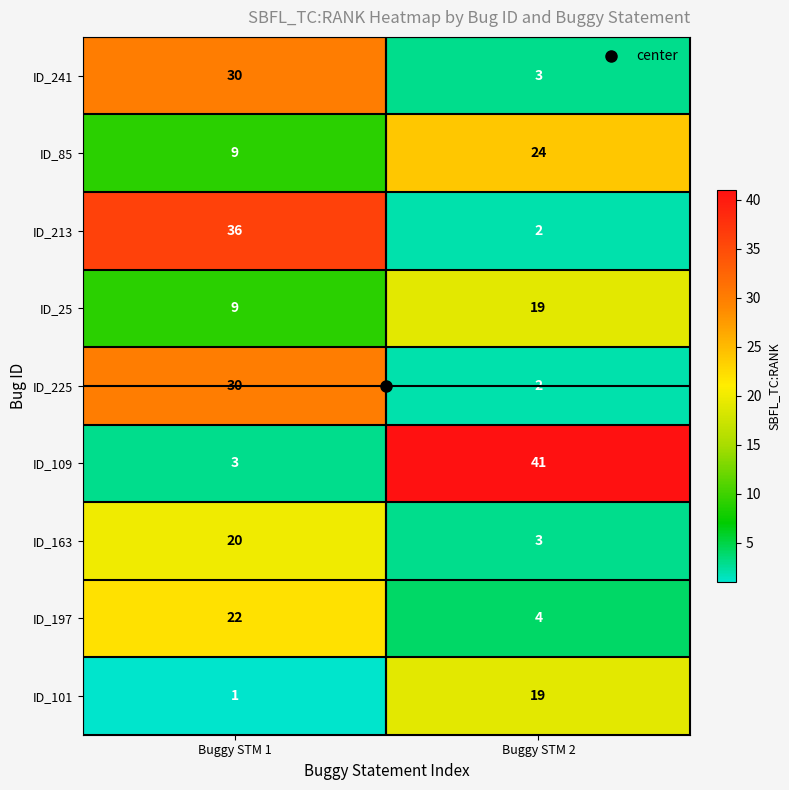

Read the ID_101 value at Buggy STM 2, to the nearest 5.

20